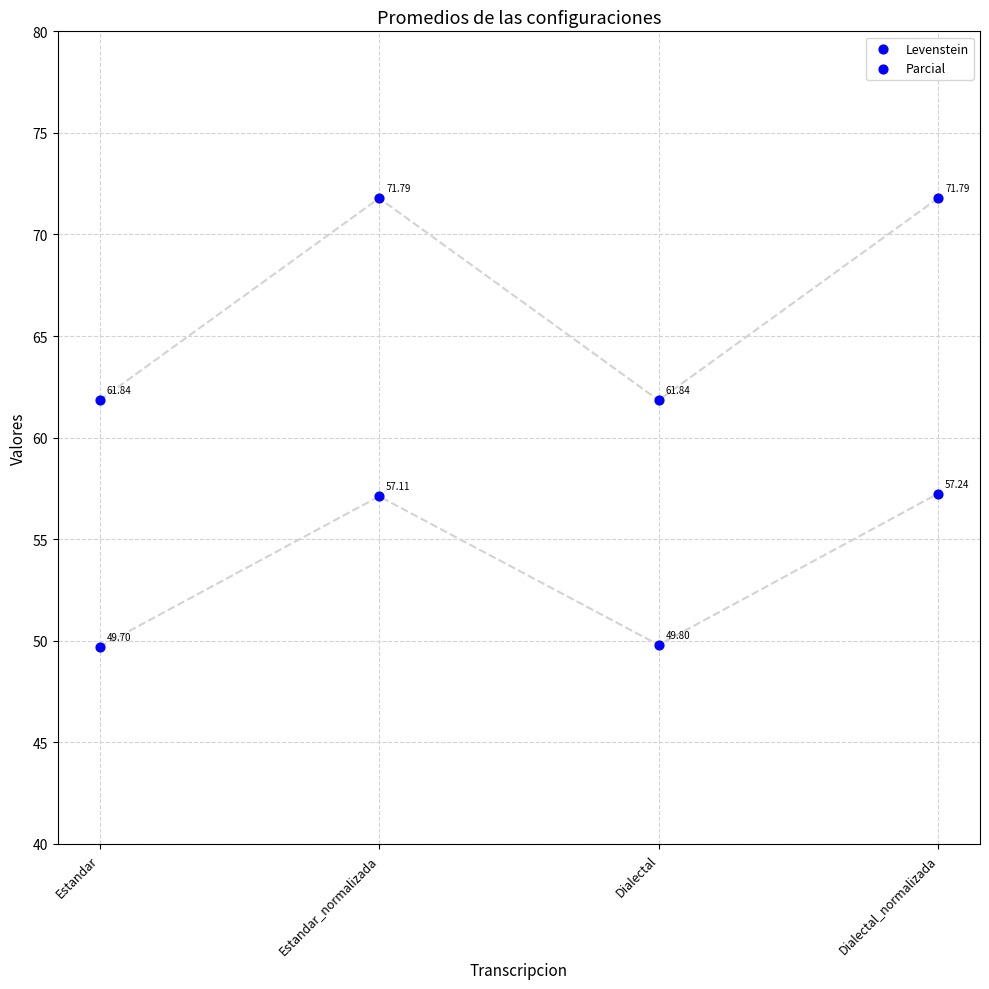

Which series reaches the maximum Y coordinate?

Parcial